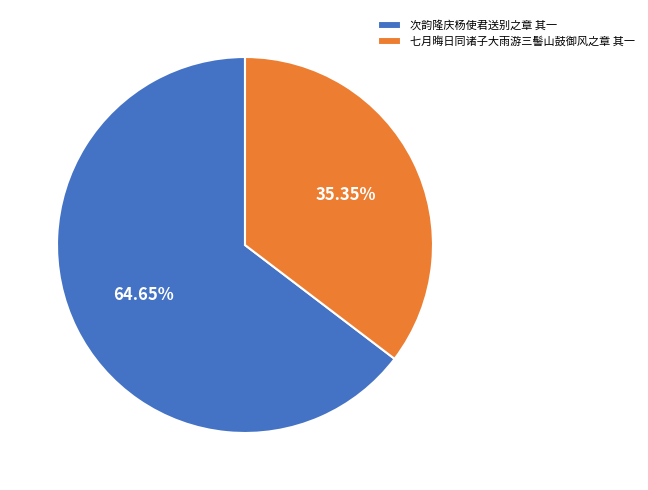

To the nearest percent, what is the combined percentage of 次韵隆庆杨使君送别之章 其一 and 七月晦日同诸子大雨游三髻山鼓御风之章 其一?

100%